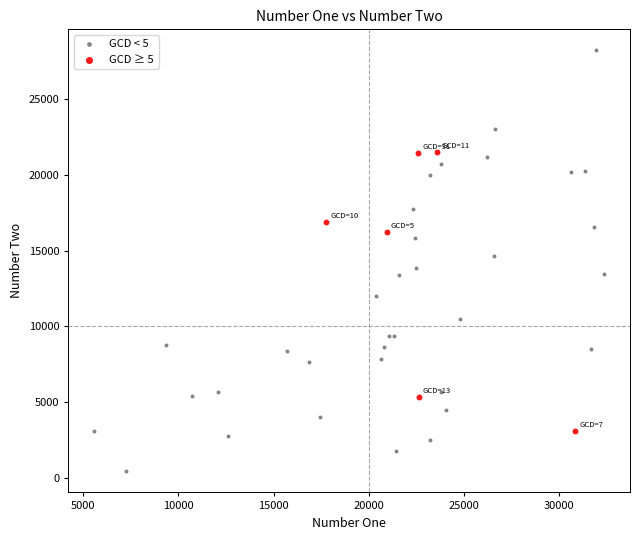

Which series reaches the minimum Y coordinate?

GCD < 5